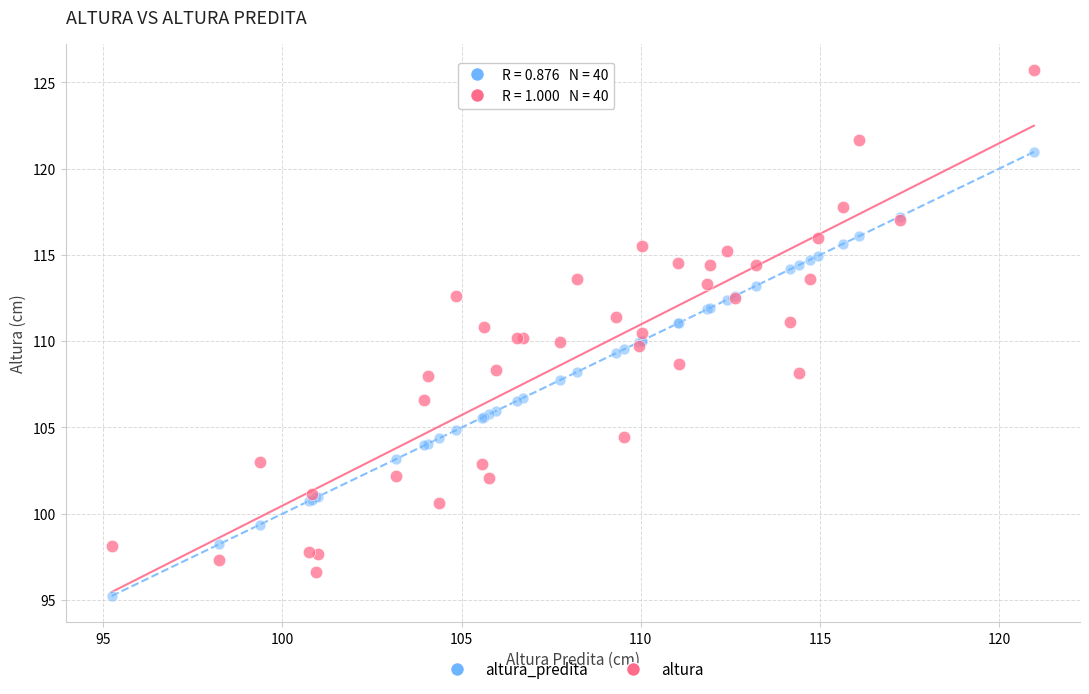

What are all the series names shown in the legend?

altura_predita, altura